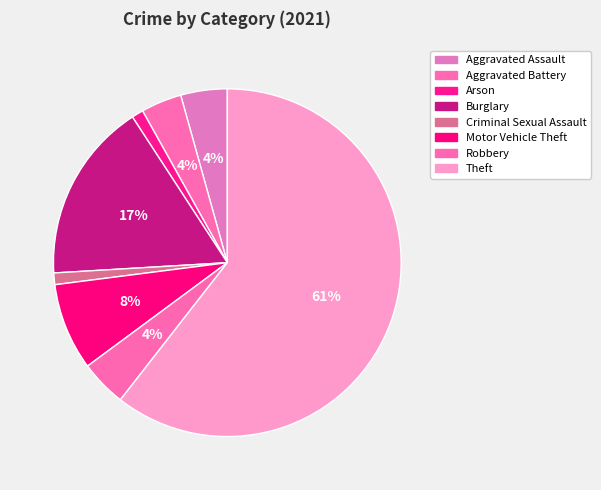

What is the smallest slice in the pie chart?

Arson